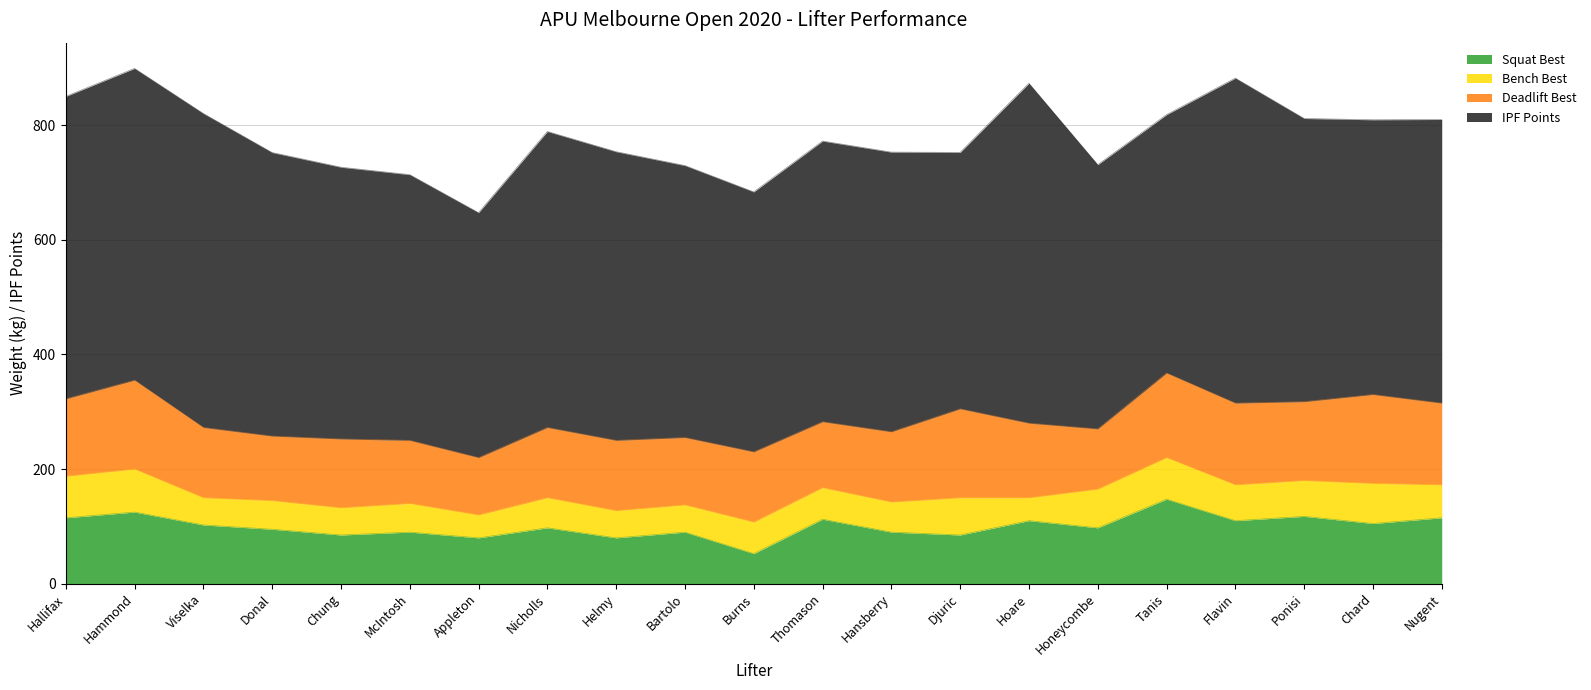

Between Hammond and Thomason, which is larger?

Hammond